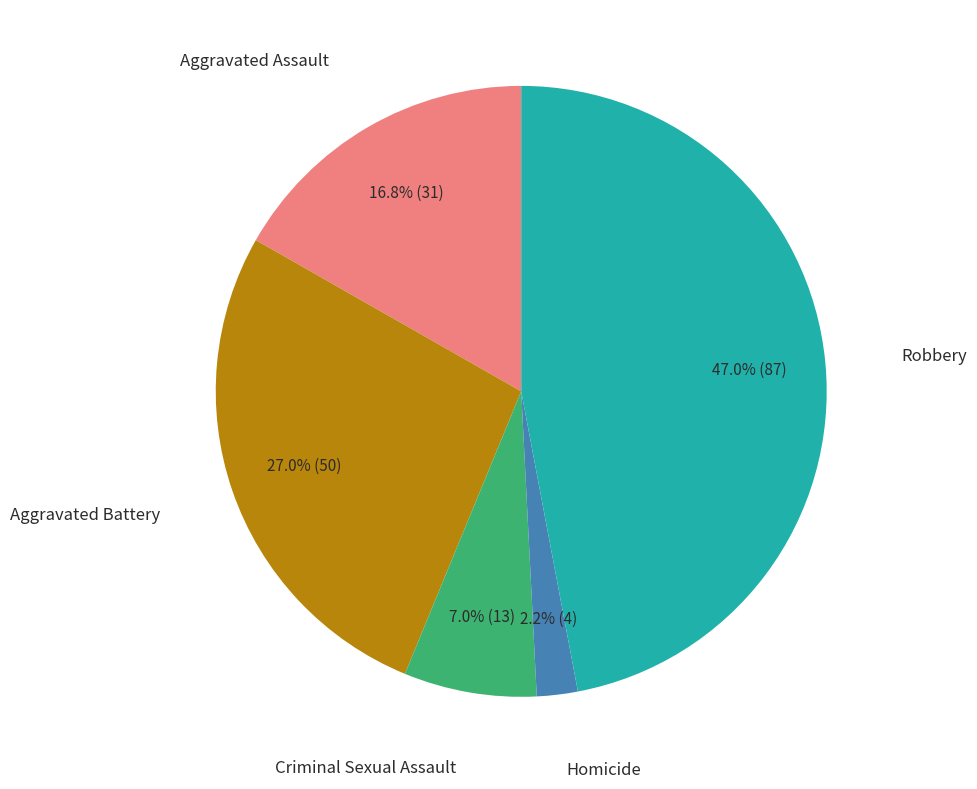

Does any single category account for the majority?

No